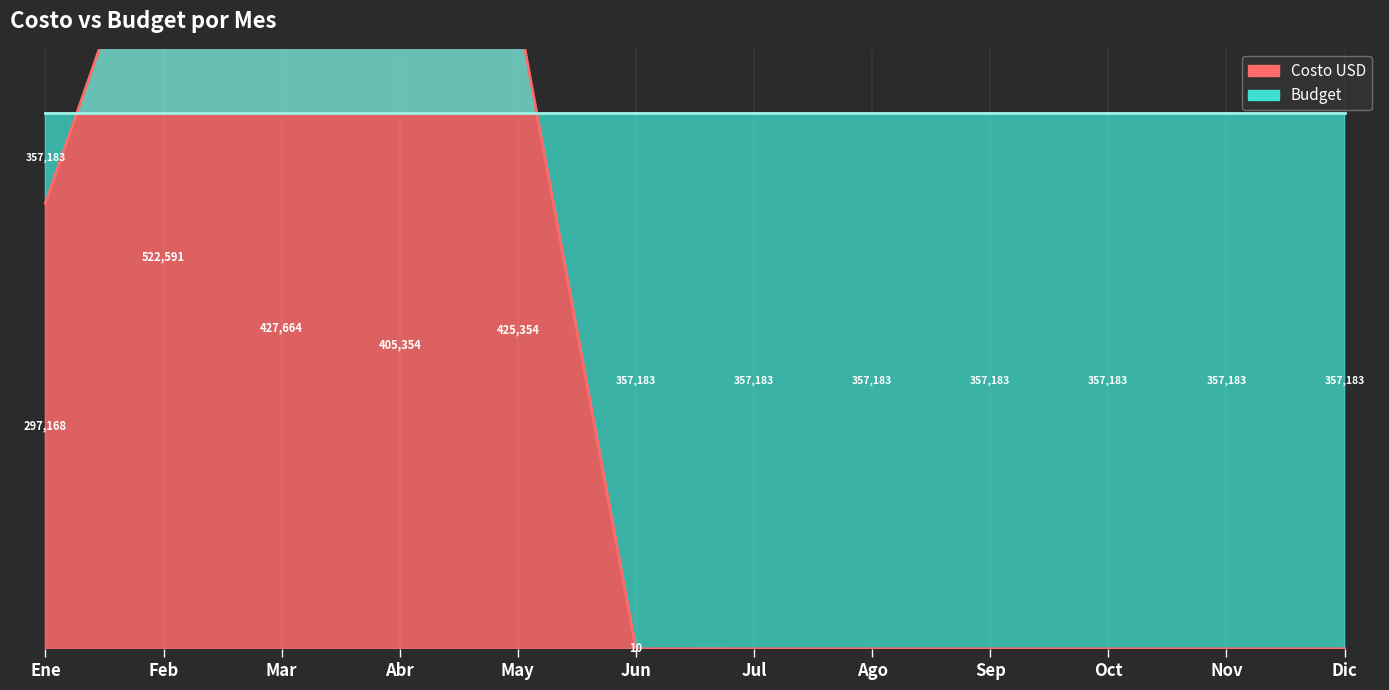

How many values are below 10?

6